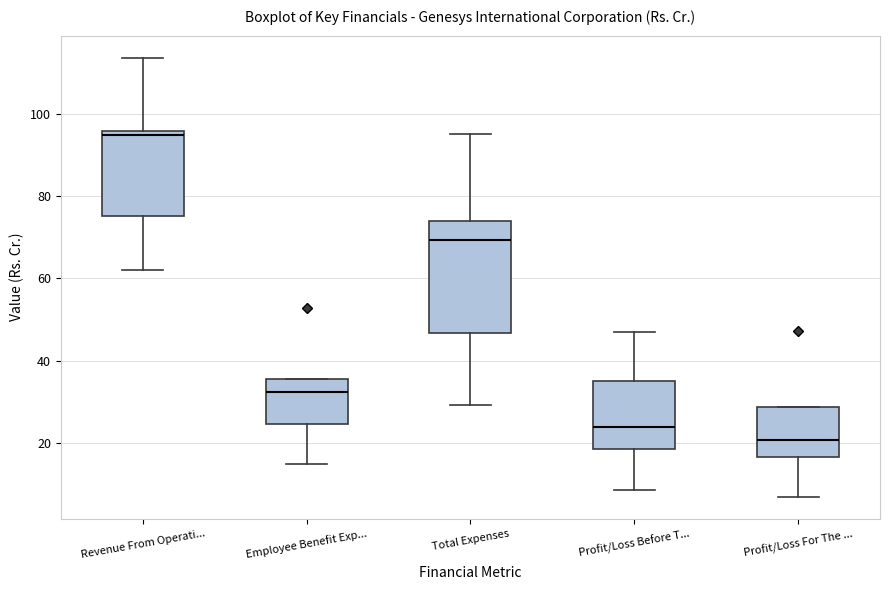

Reading left to right, transcribe this box plot: for each box, give where its median line is, the range the box spans, and where its two whiskers end, as read against the y-axis. The values are not printed on the chart, so give them approximately, as read against the axis.

Revenue From Operati...: median 94, box 76 to 96, whiskers 62 to 114
Employee Benefit Exp...: median 32, box 24 to 36, whiskers 14 to 36
Total Expenses: median 70, box 46 to 74, whiskers 30 to 96
Profit/Loss Before T...: median 24, box 18 to 36, whiskers 8 to 46
Profit/Loss For The ...: median 20, box 16 to 28, whiskers 6 to 28